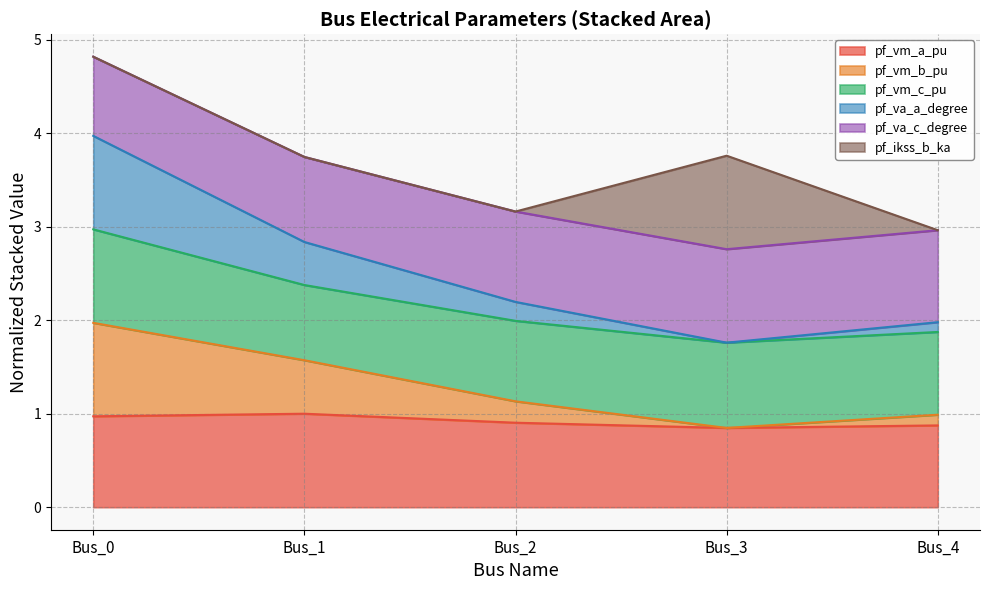

What is the total value across all series at Bus_1?

3.7